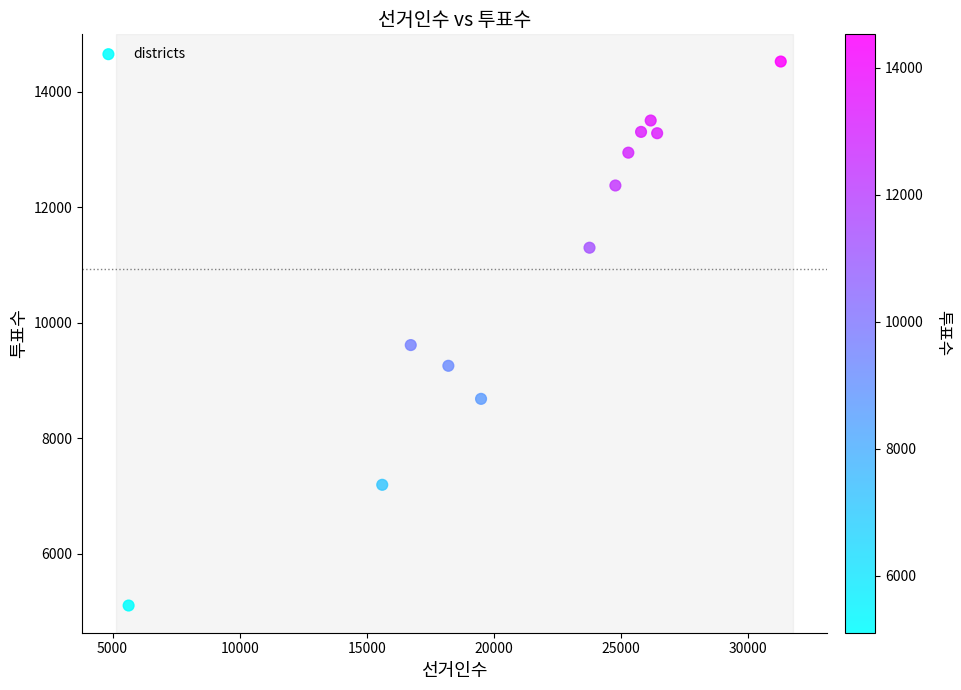

What Y value in the scatter plot is closest to 9812?

9612